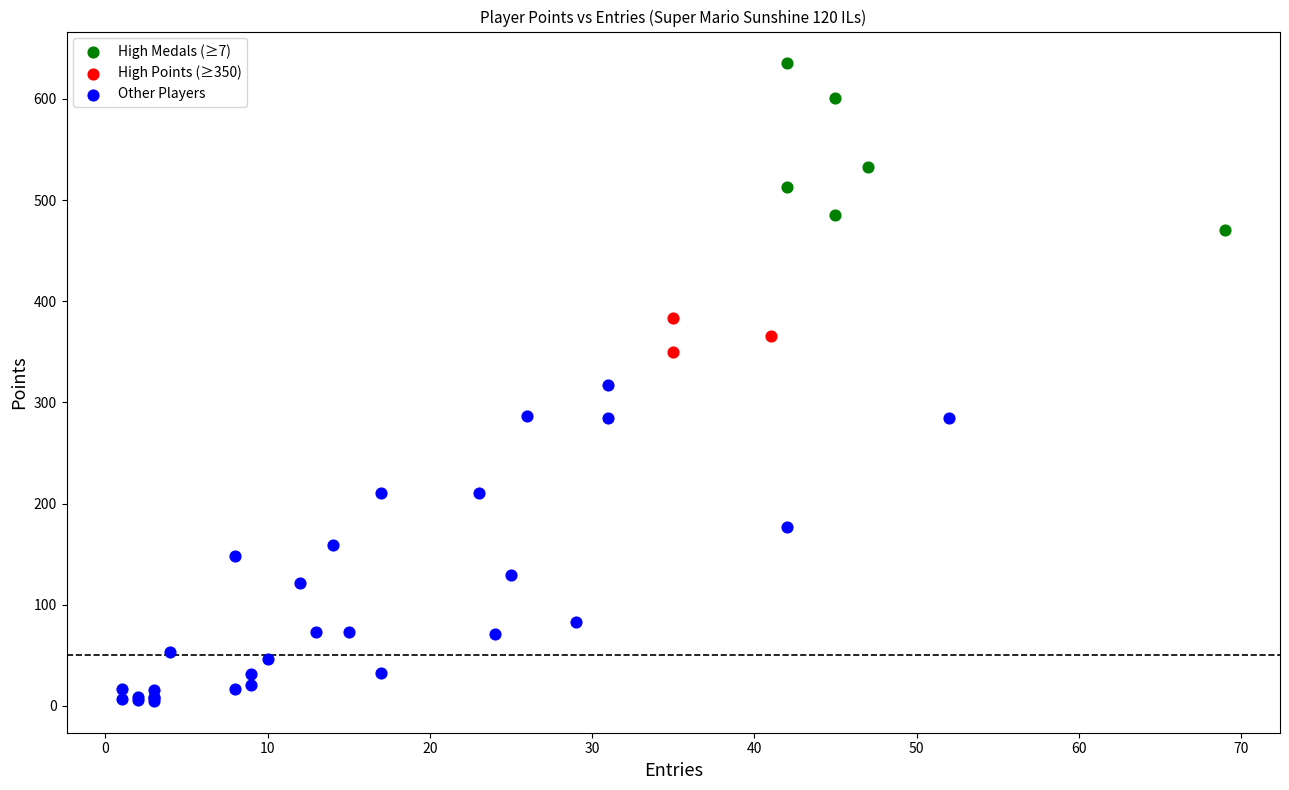

Which series reaches the minimum Y coordinate?

Other Players